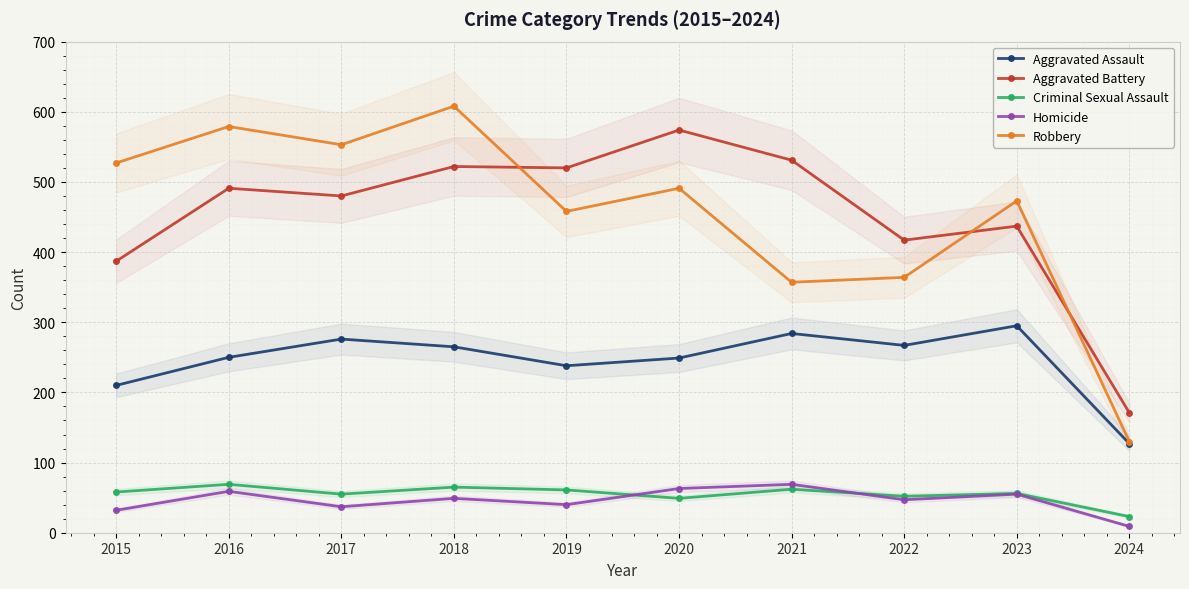

What value does the Criminal Sexual Assault series have at 2021, to the nearest 5?

60